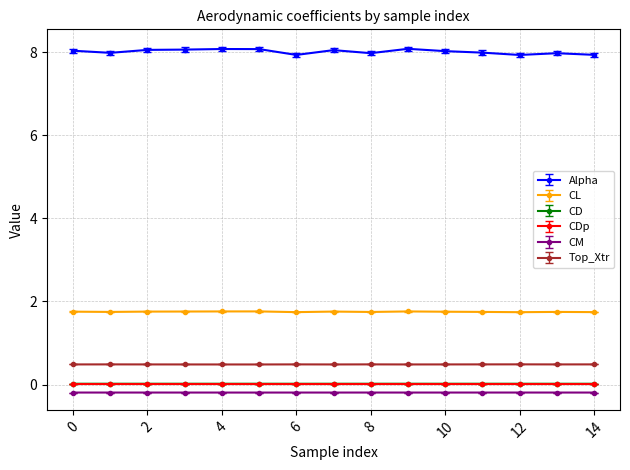

What is the value of the Alpha point at the 13th from the left?

7.9